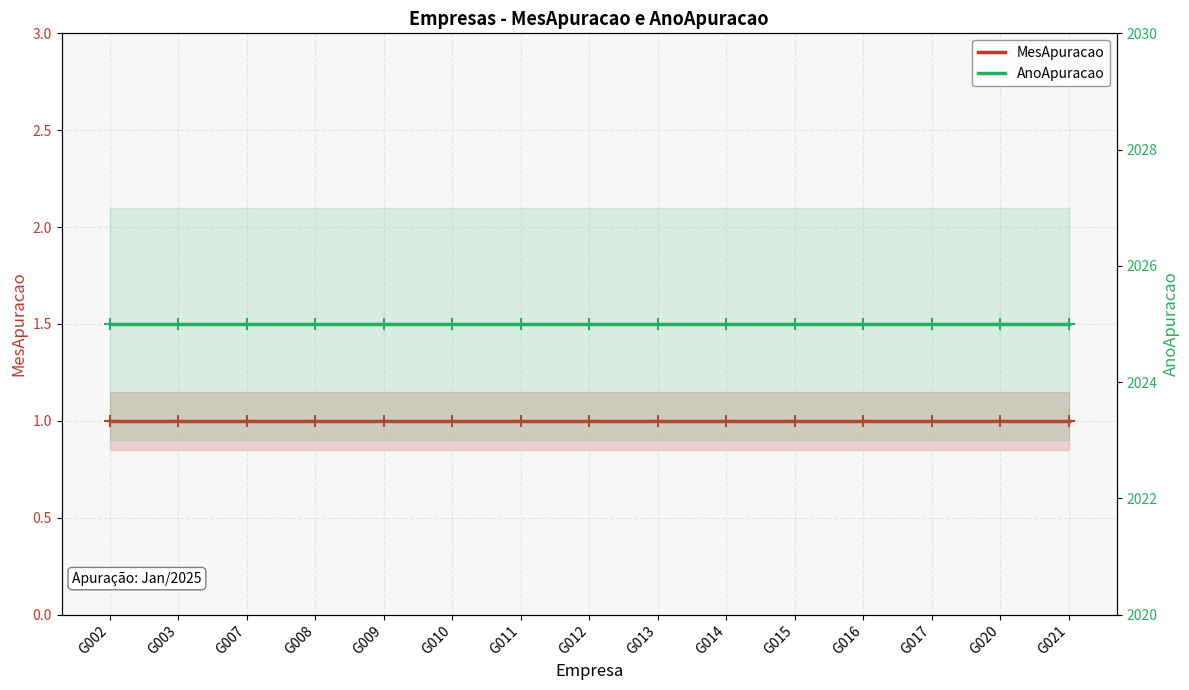

What is the value of the MesApuracao point at the 5th from the left?

1